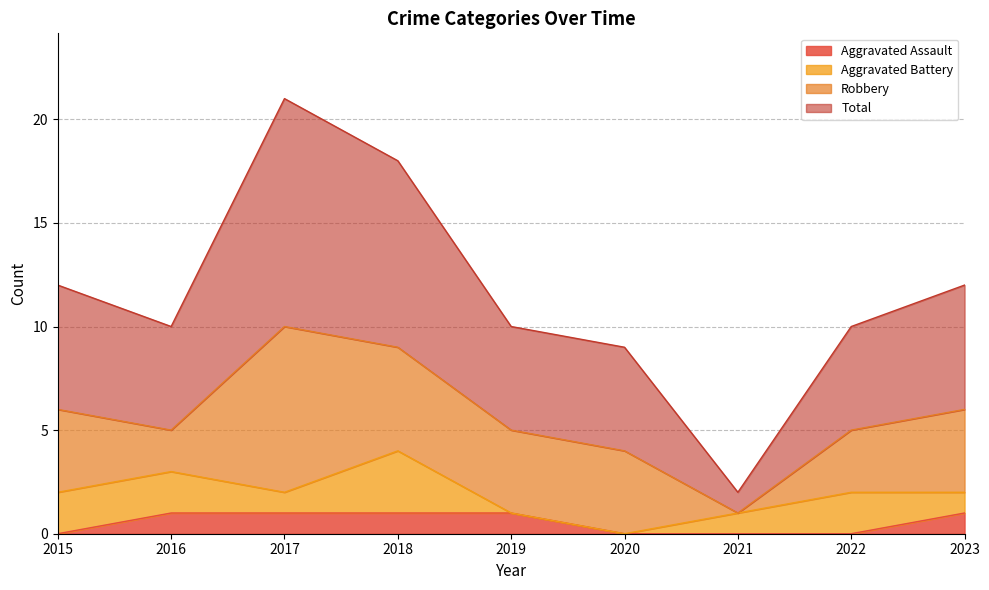

True or false: Aggravated Assault has a value of 0 at 2018.

False